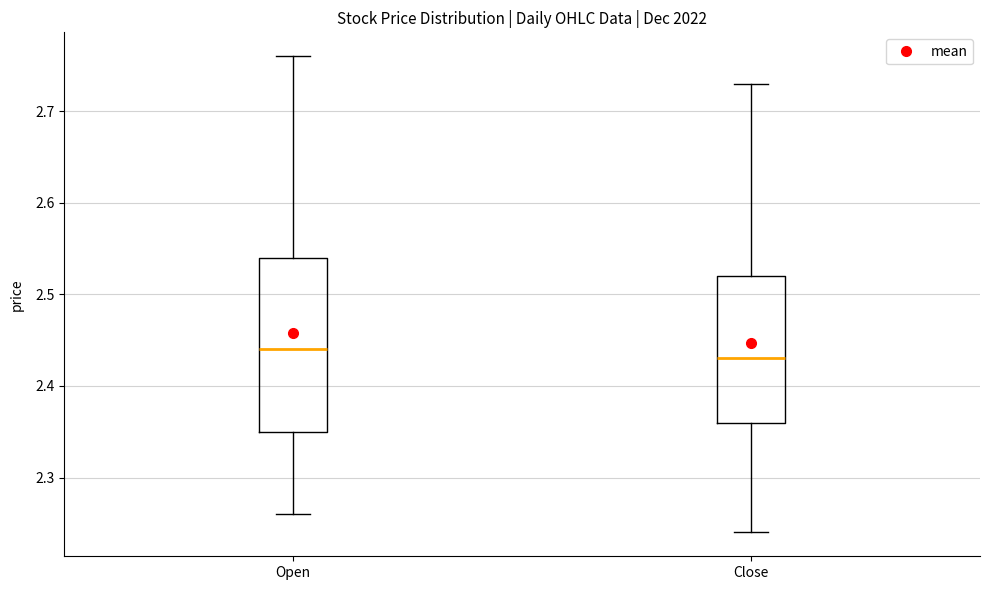

Reading left to right, transcribe this box plot: for each box, give where its median line is, the range the box spans, and where its two whiskers end, as read against the y-axis. The values are not printed on the chart, so give them approximately, as read against the axis.

Open: median 2.44, box 2.35 to 2.54, whiskers 2.26 to 2.76
Close: median 2.43, box 2.36 to 2.52, whiskers 2.24 to 2.73